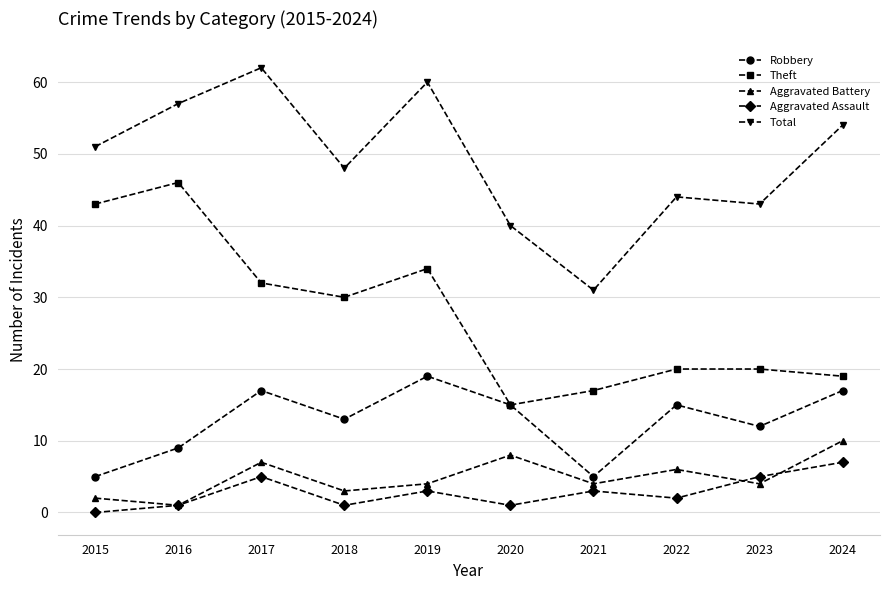

What is the difference between the maximum and minimum values in the Robbery series?

14